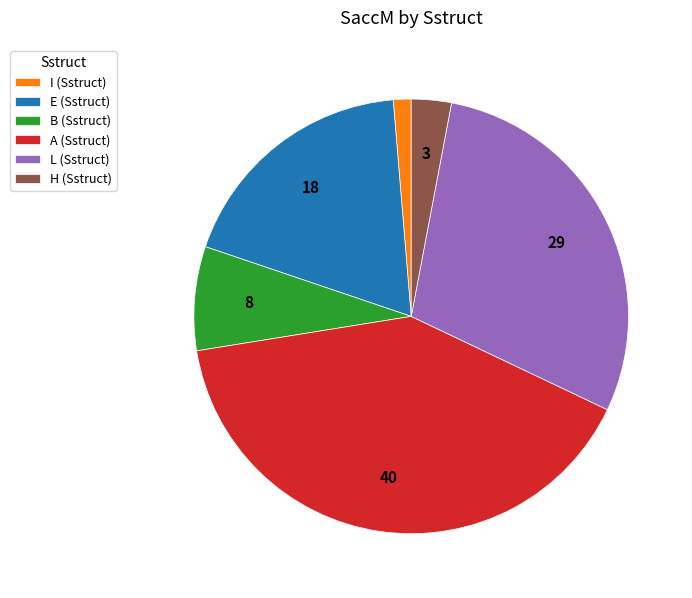

Which category has the smallest portion of the pie?

I (Sstruct)